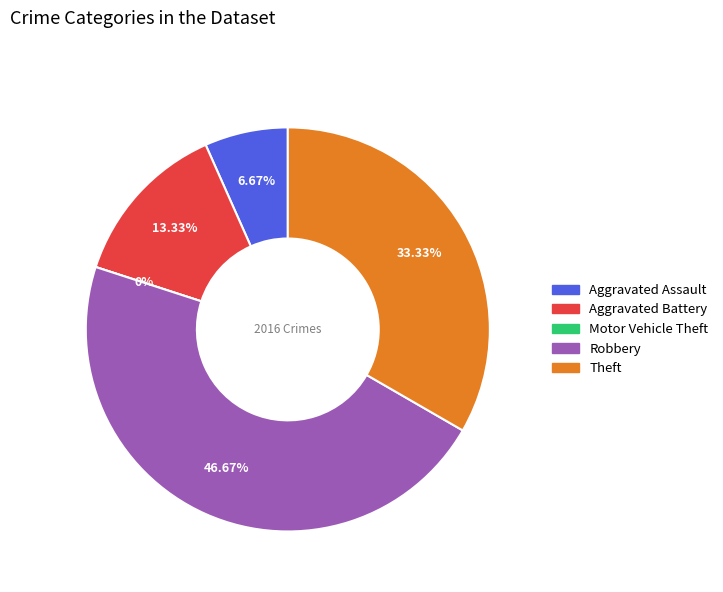

Is it true that Theft is 33% of the pie?

True